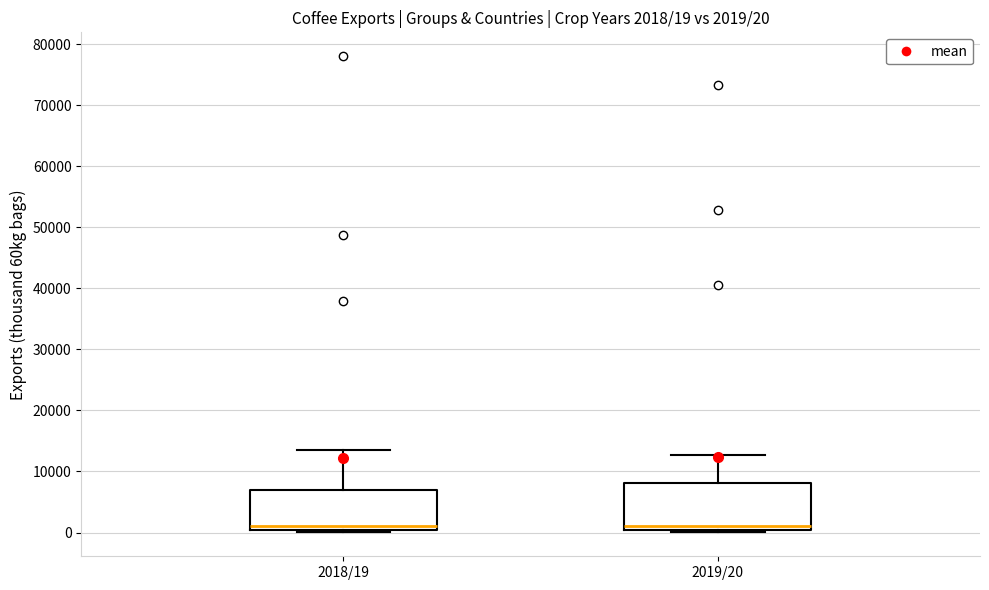

Which box is the tallest, from its lower edge to its upper edge?

2019/20